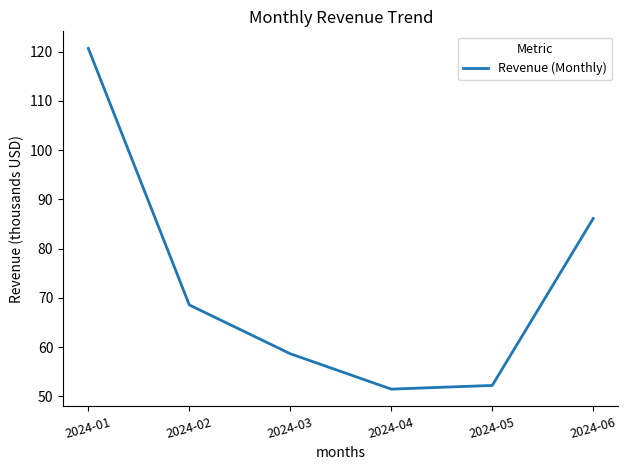

Reading left to right, what are all the values shown in this chart?

2024-01=120.7	2024-02=68.5	2024-03=58.6	2024-04=51.4	2024-05=52.2	2024-06=86.1